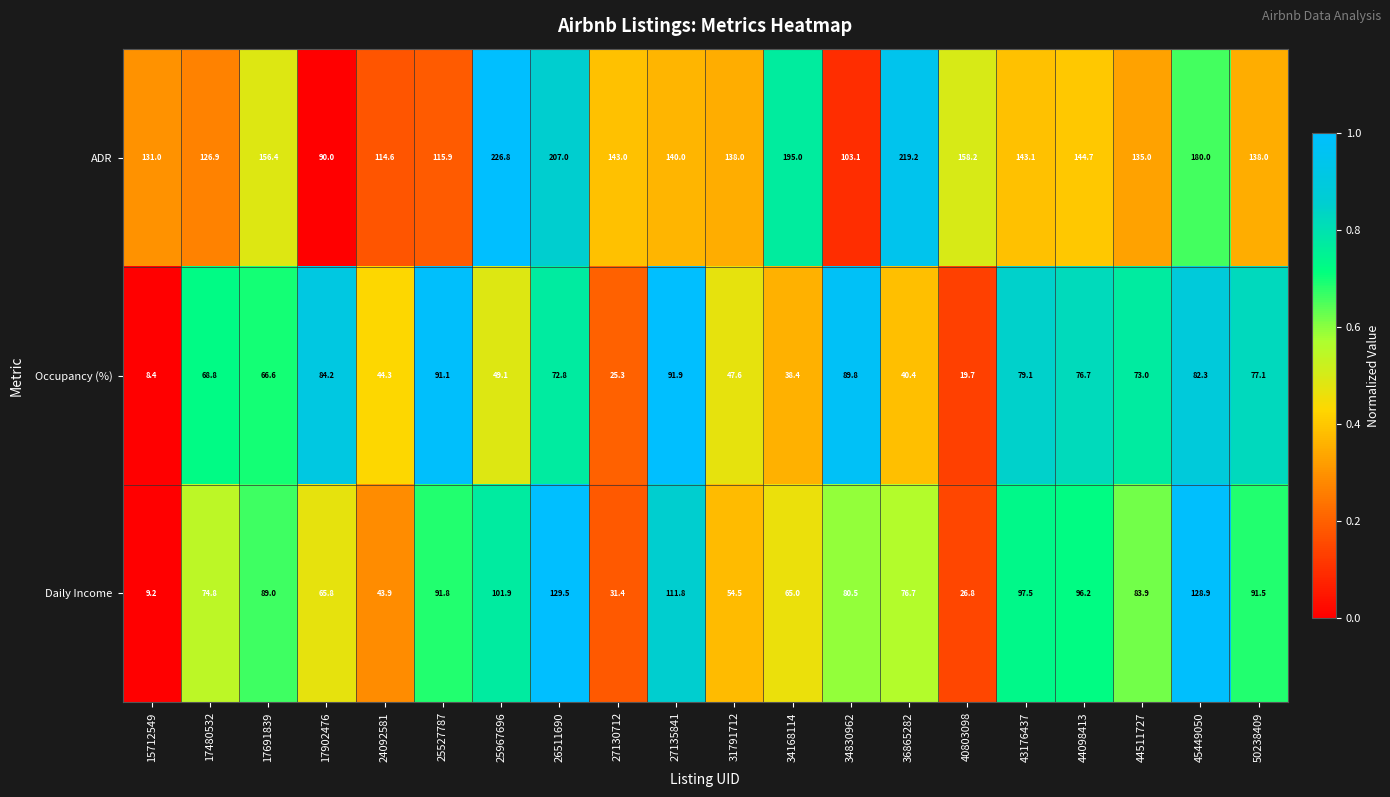

At which category does the chart reach its minimum across all series?

15712549